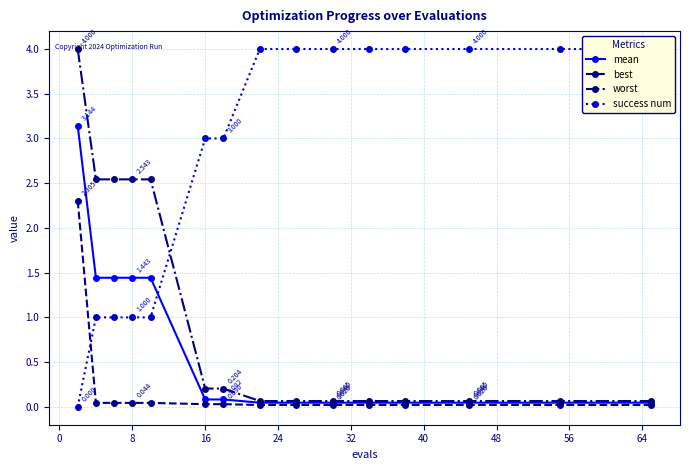

How many values in success num are above zero?

14